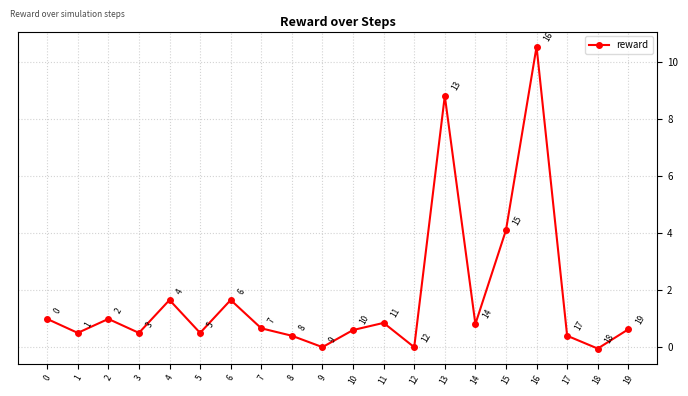

What is the difference between the values at 19 and 5?

0.1